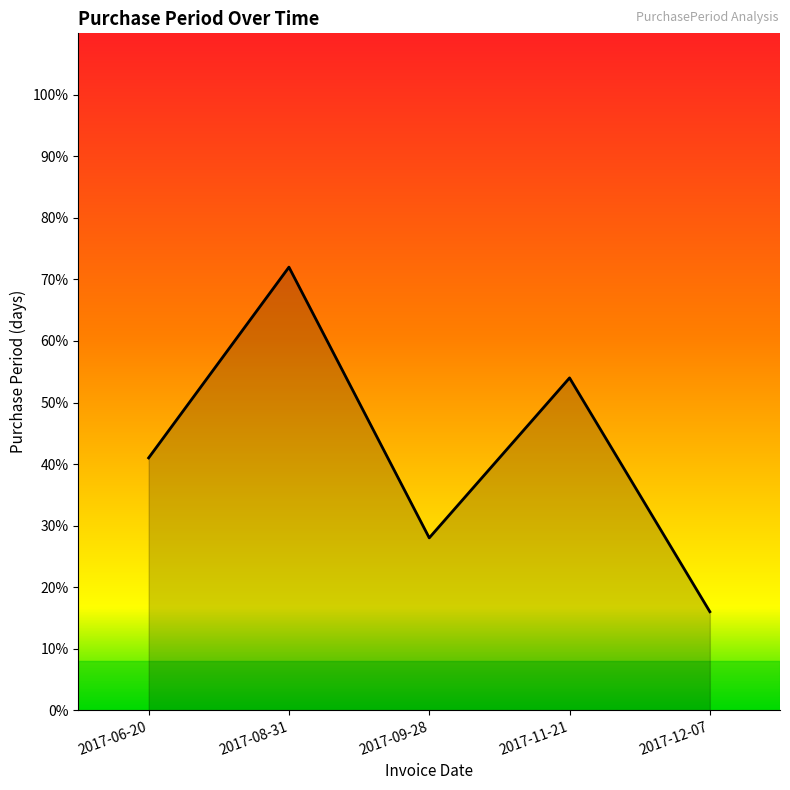

The chart shows a value of 14 at 2017-09-28. True or false?

False